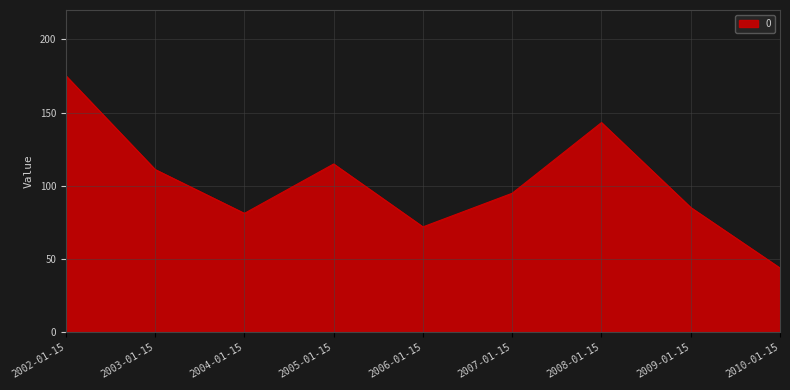

Approximately how many times larger is the value at 2008-01-15 compared to 2004-01-15?

1.8